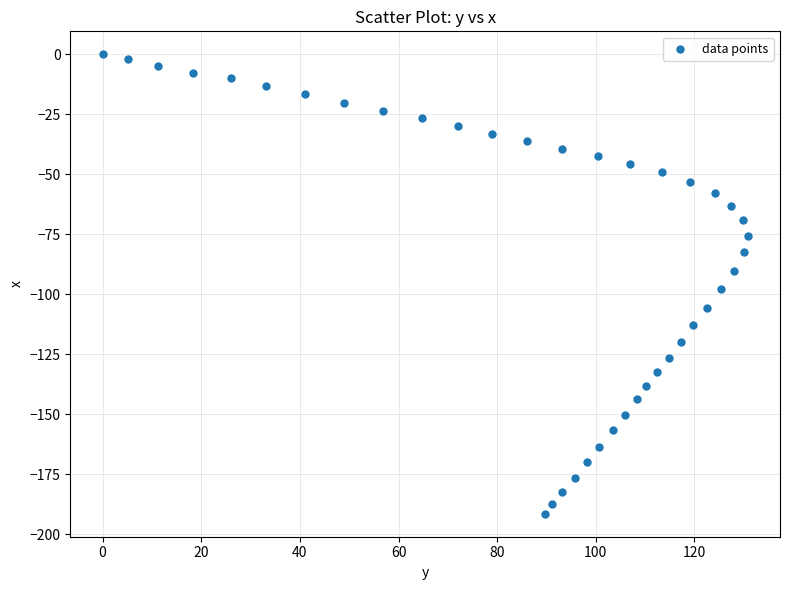

What is the range of X values (max minus min)?

130.8